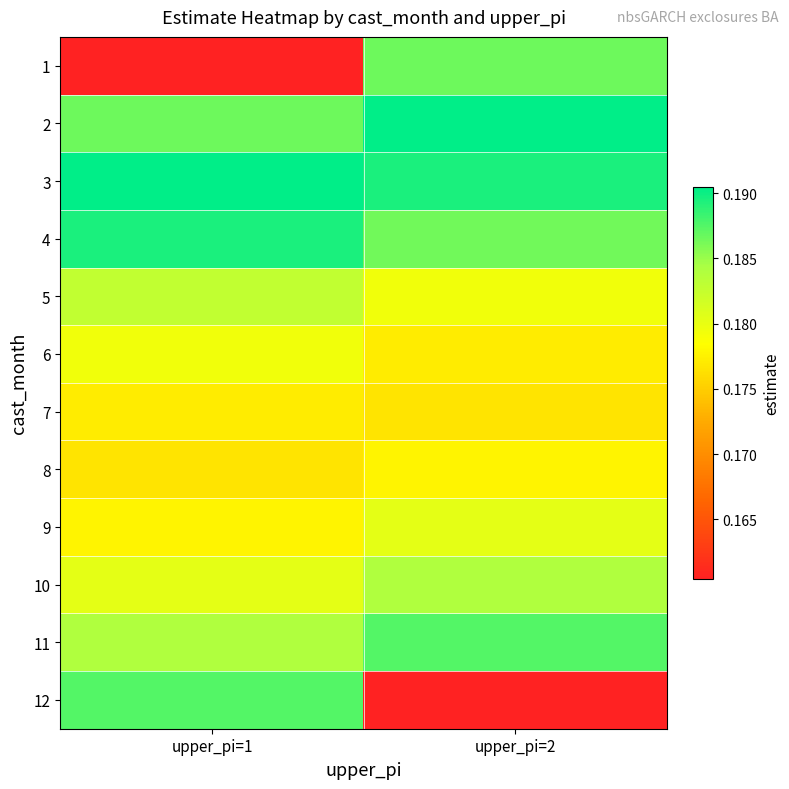

How many series are shown in this chart?

12